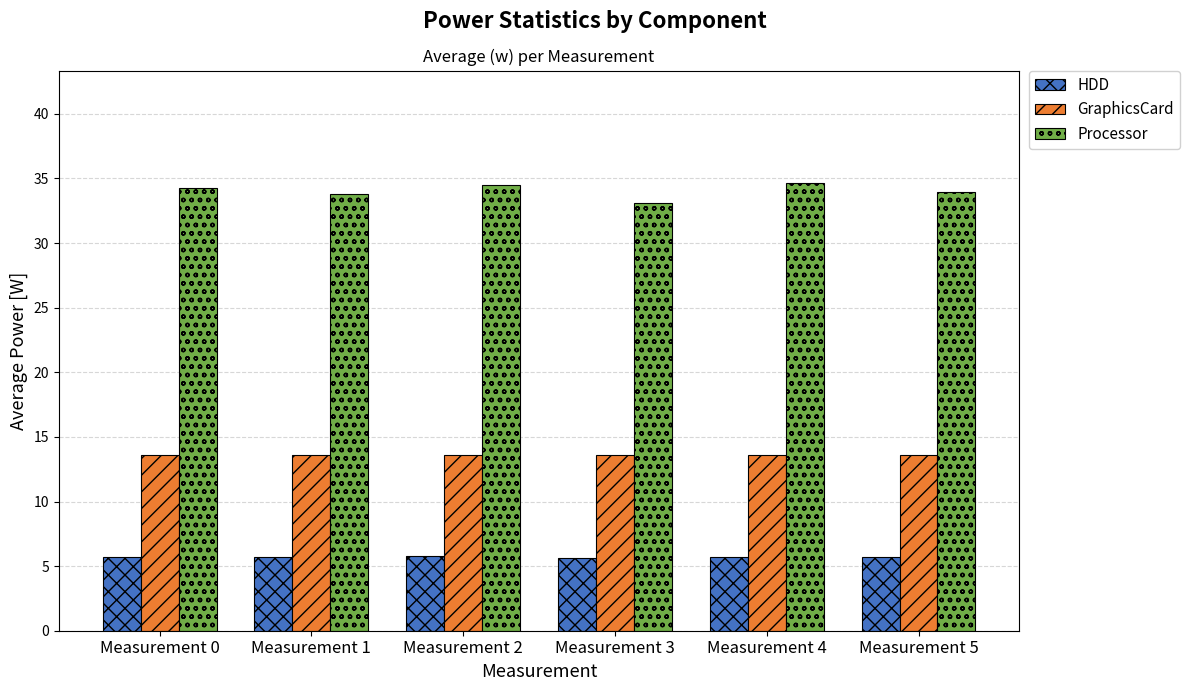

What is the value of the HDD bar at the 6th from the left?

5.7